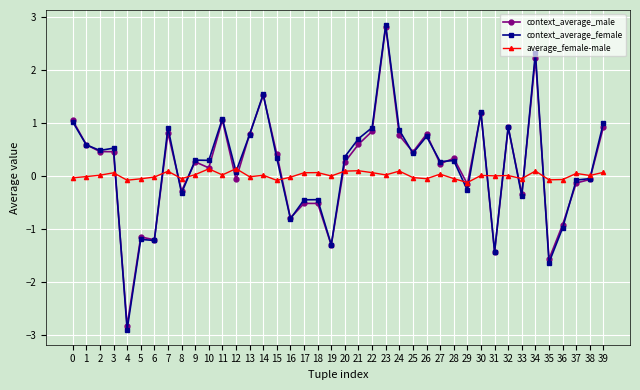

What is the maximum value for context_average_female?

2.8